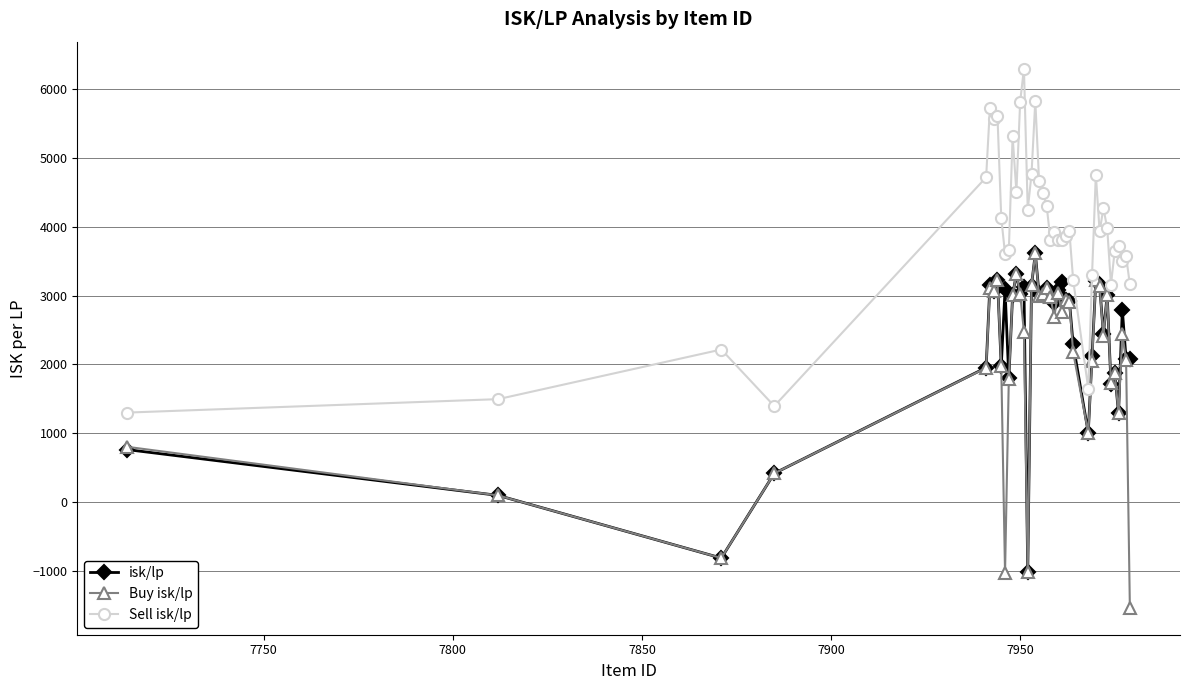

What are all the series names shown in the legend?

isk/lp, Buy isk/lp, Sell isk/lp